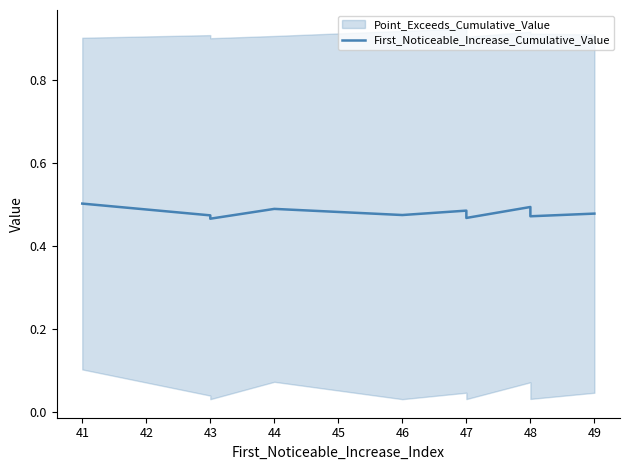

What is the minimum value shown in the chart?

0.5